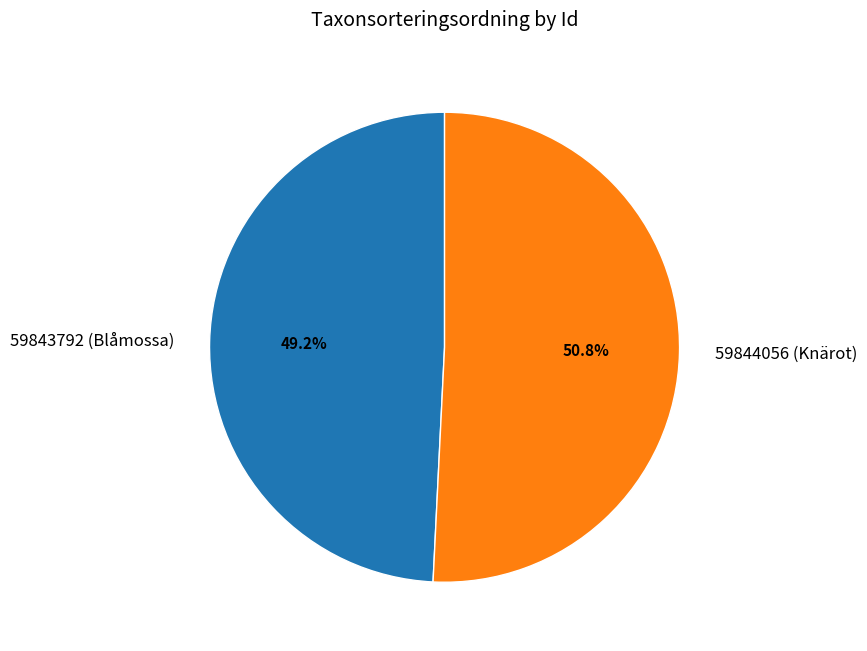

To the nearest percent, what is the combined percentage of 59844056 (Knärot) and 59843792 (Blåmossa)?

100%